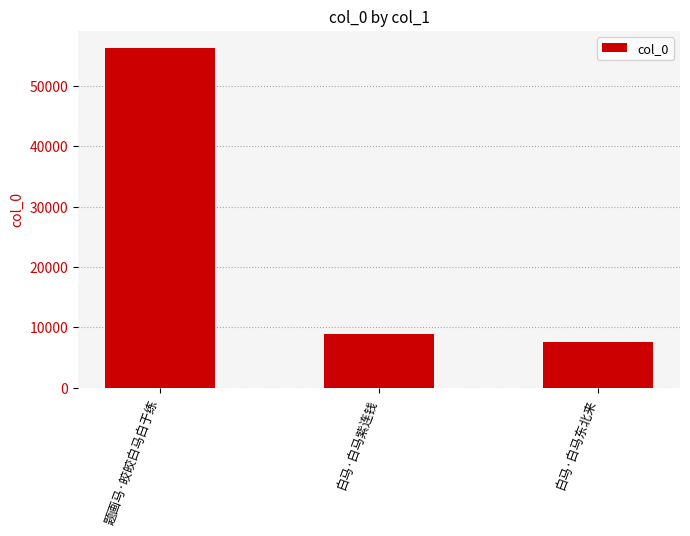

Count the number of data series in this chart.

1